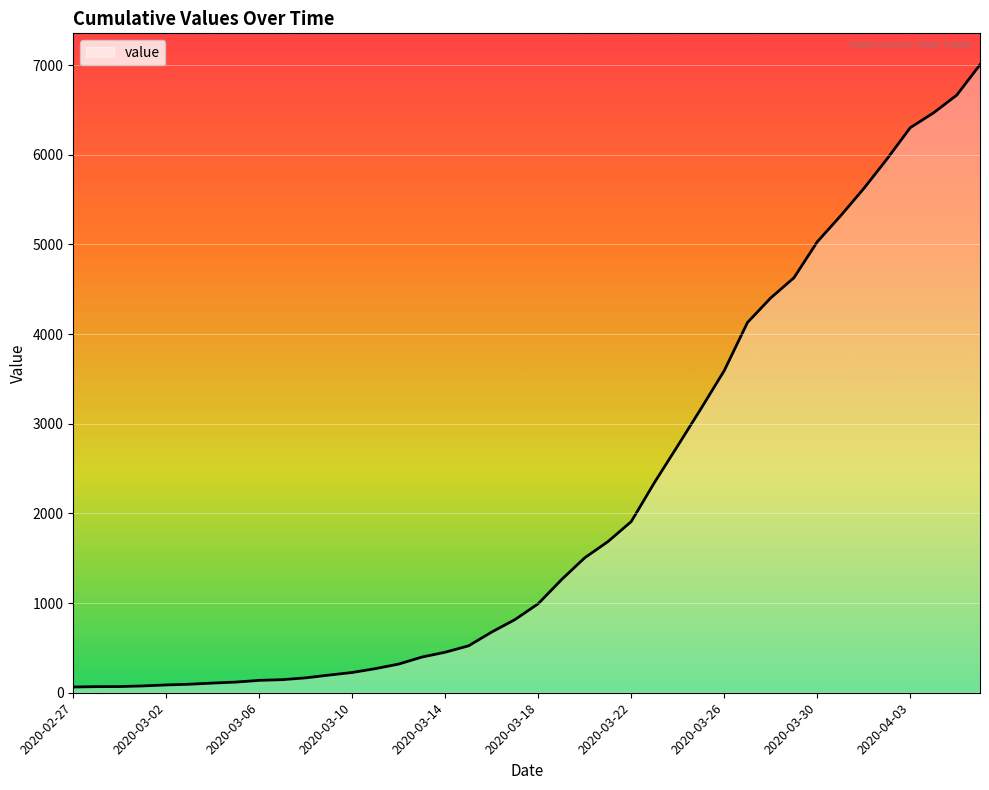

What is the difference between the maximum and minimum values?

6939